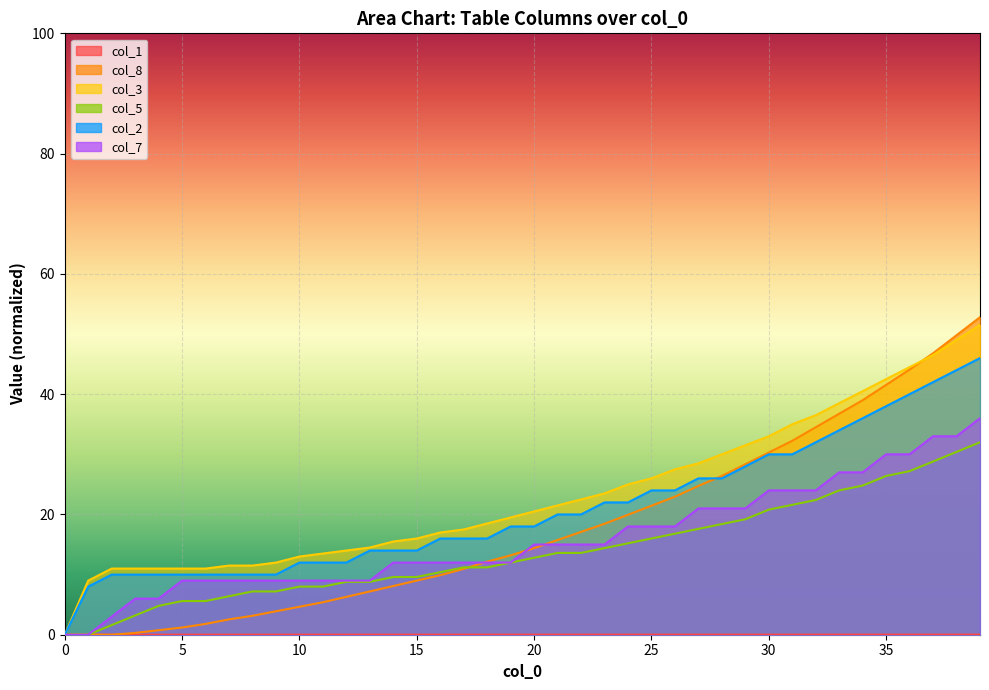

True or false: col_3 line has more than 1 interior local peaks.

False